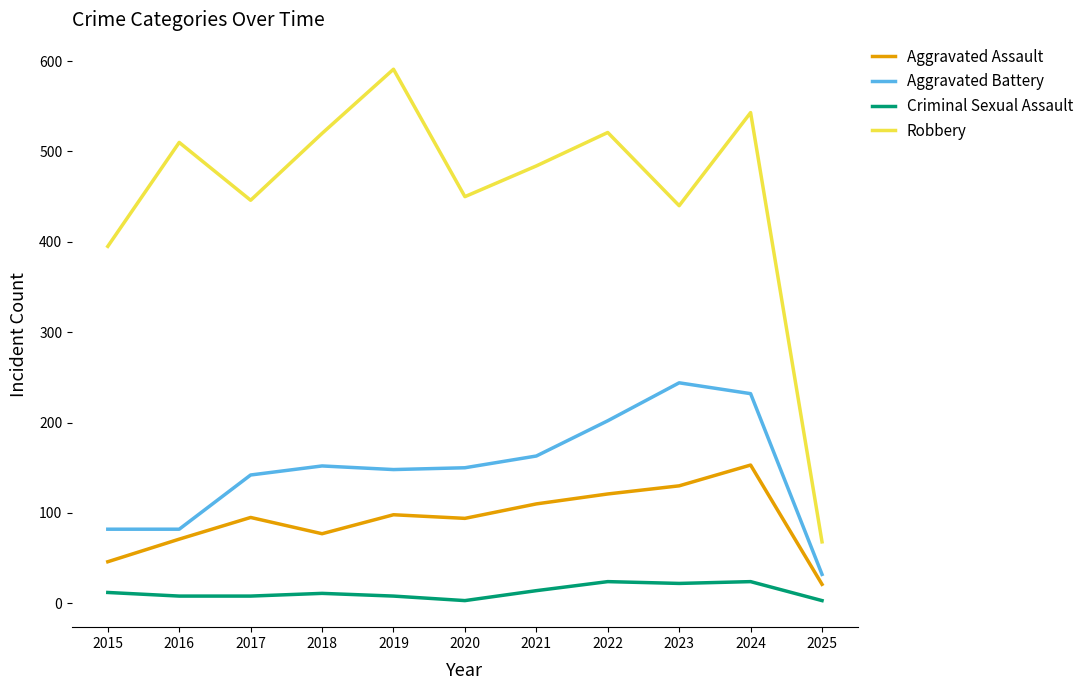

Read the Criminal Sexual Assault value at 2021, to the nearest 10.

10